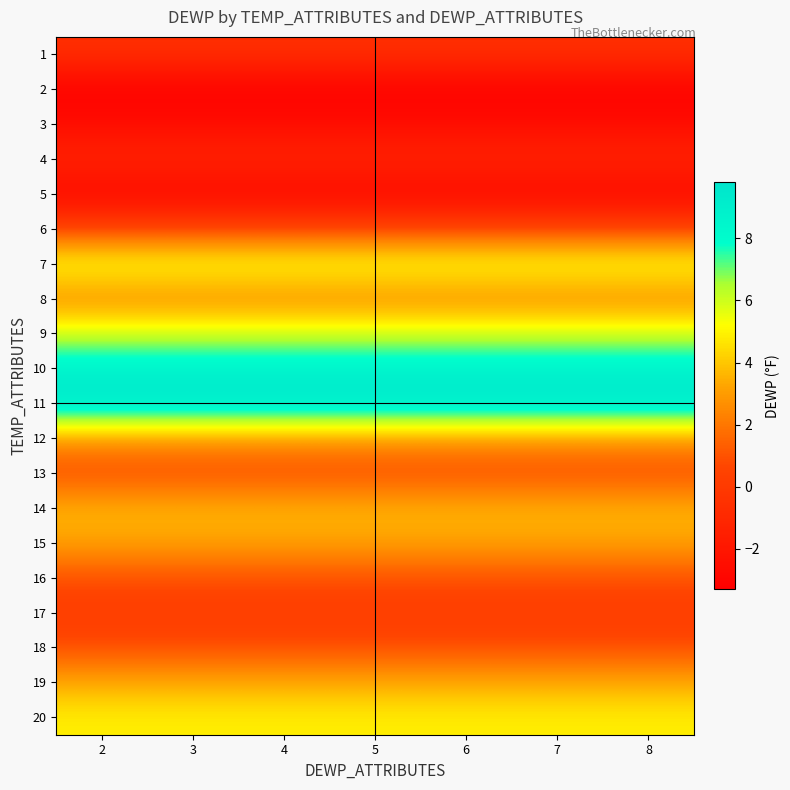

What is the greatest value displayed?

9.8